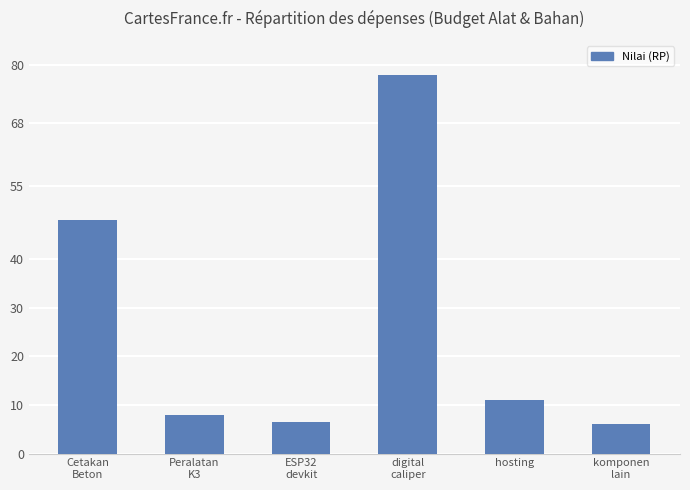

How many values are below 11?

3